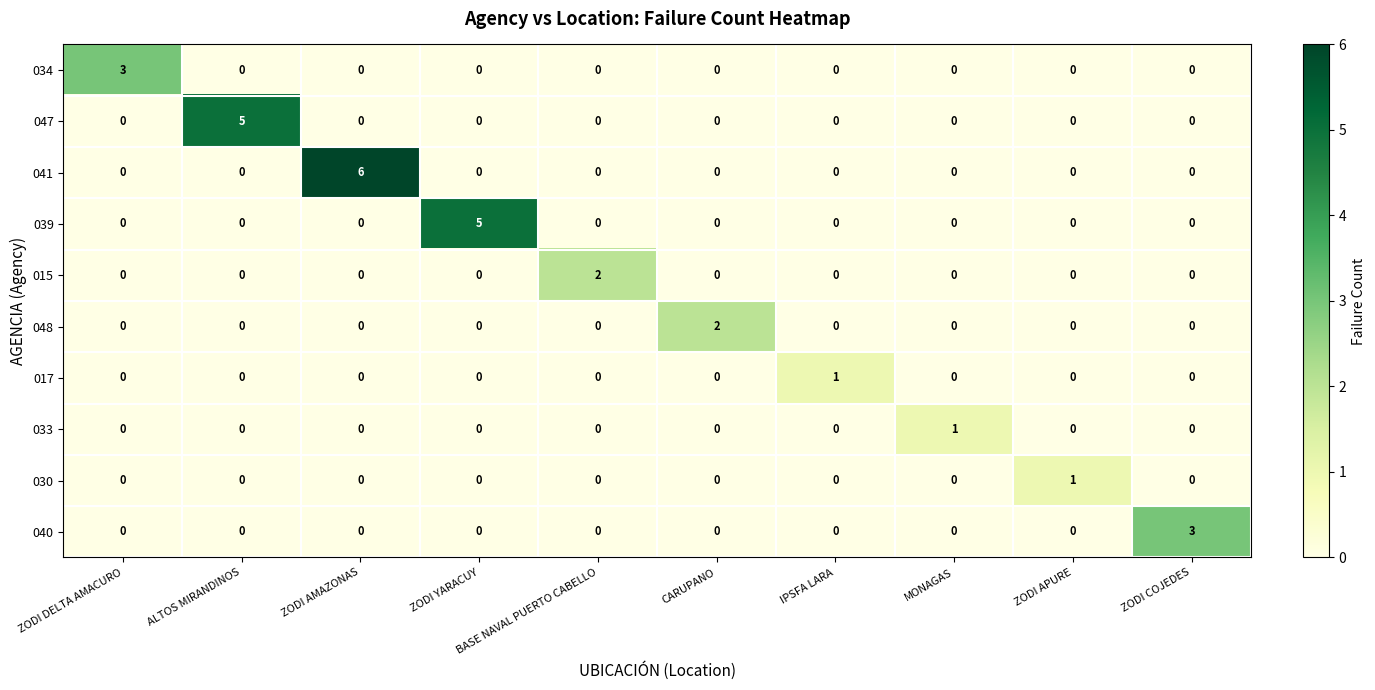

Is it true that 047 equals -2 at CARUPANO?

False